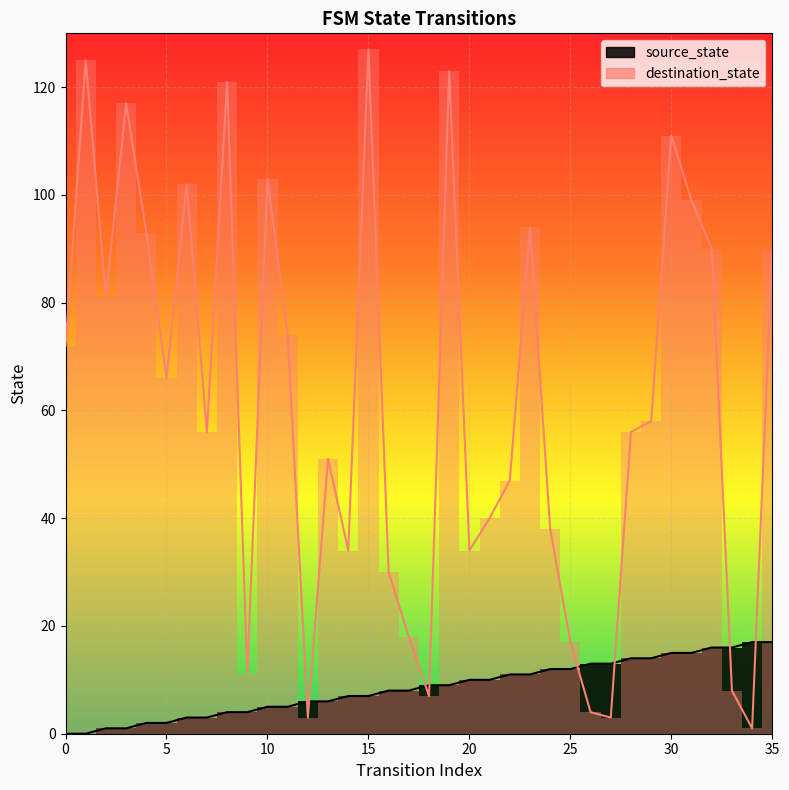

At 25, list the series in order from smallest to largest.

source_state, destination_state